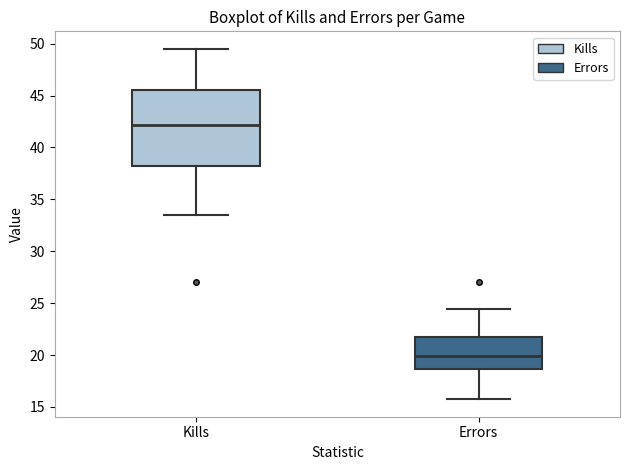

Reading left to right, read every box against the y-axis: the position of its median line, the range the box covers, and the ends of its whiskers. The values are not printed on the chart, so give them approximately, as read against the axis.

Kills: median 42.0, box 38.0 to 45.5, whiskers 33.5 to 49.5
Errors: median 20.0, box 18.5 to 22.0, whiskers 16.0 to 24.5